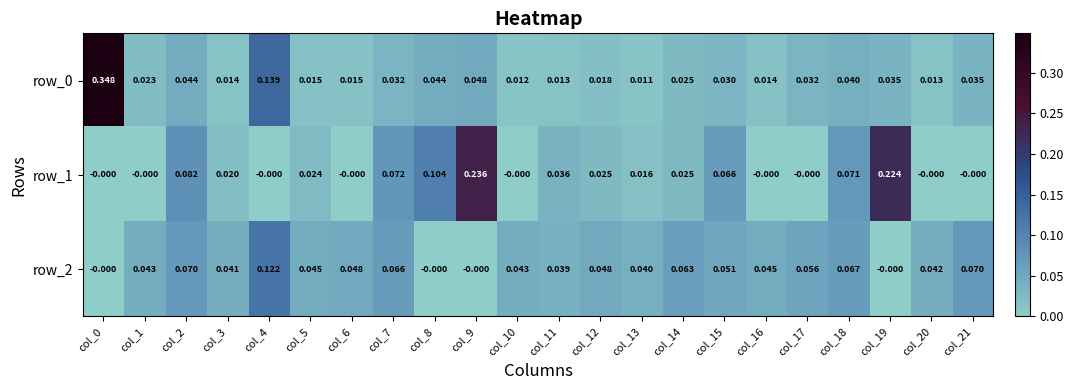

Is the value of row_0 at col_0 greater than the value of row_1 at col_15?

Yes